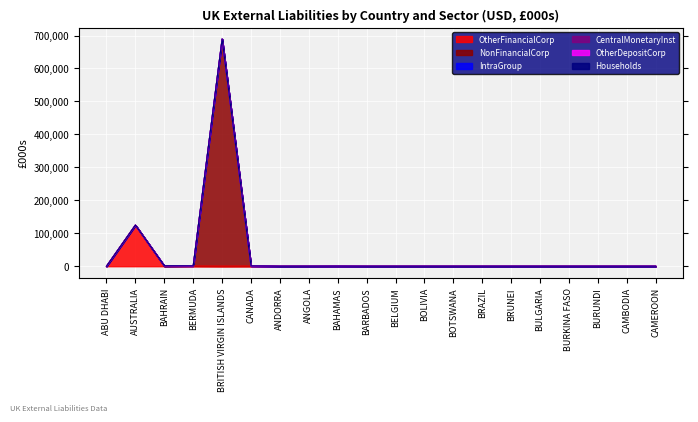

How many distinct data groups are displayed?

6